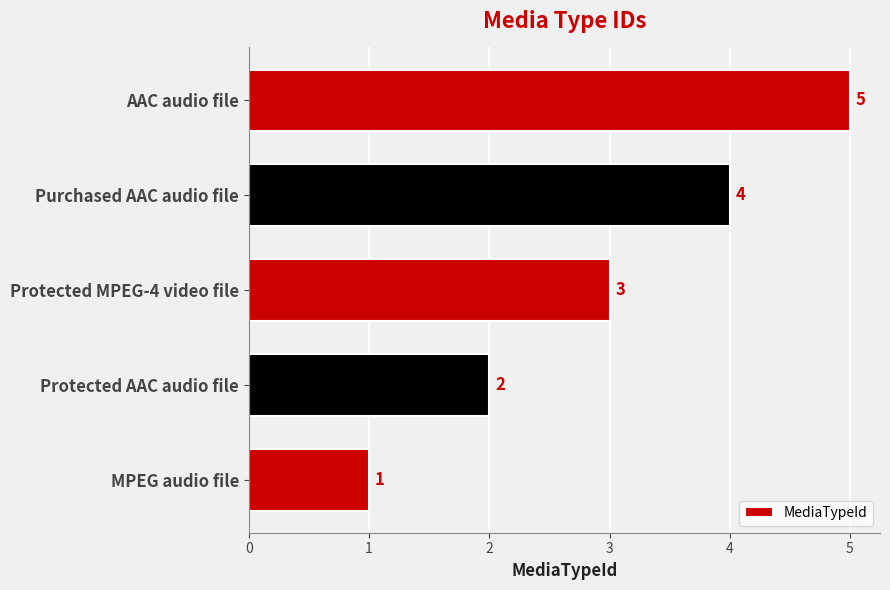

Are the bars horizontal?

Yes